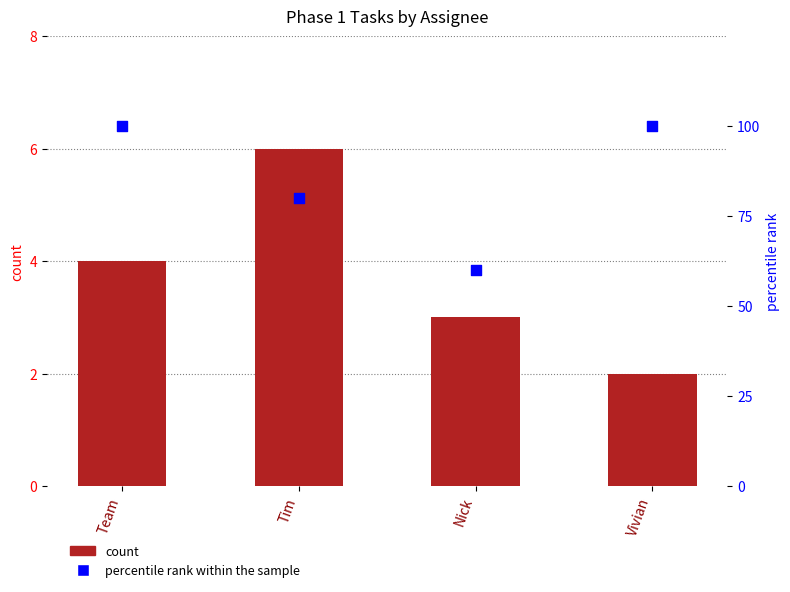

Which series has the largest total across all categories?

percentile rank within the sample